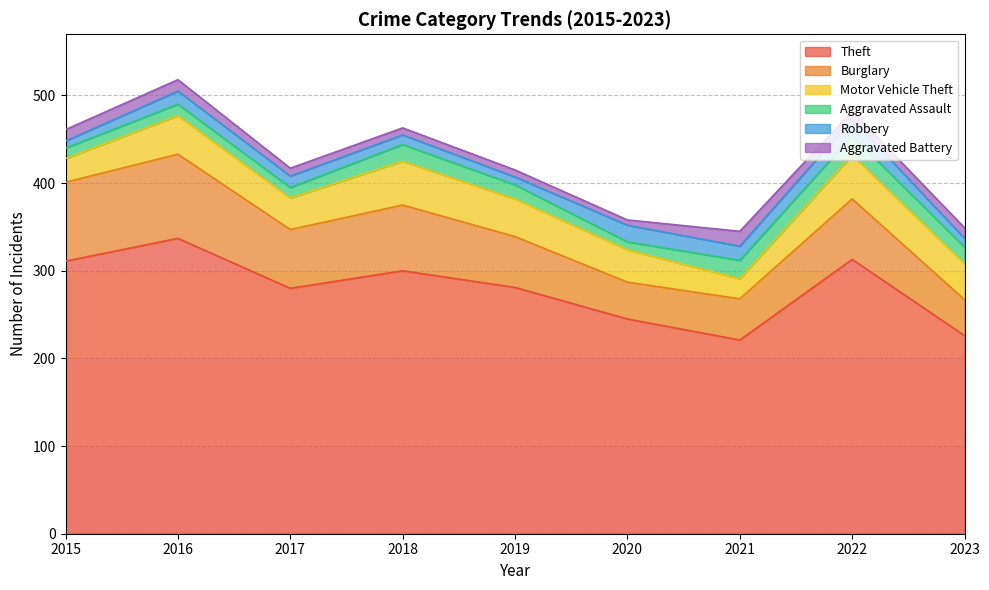

True or false: Aggravated Assault and Theft intersect in this chart.

False